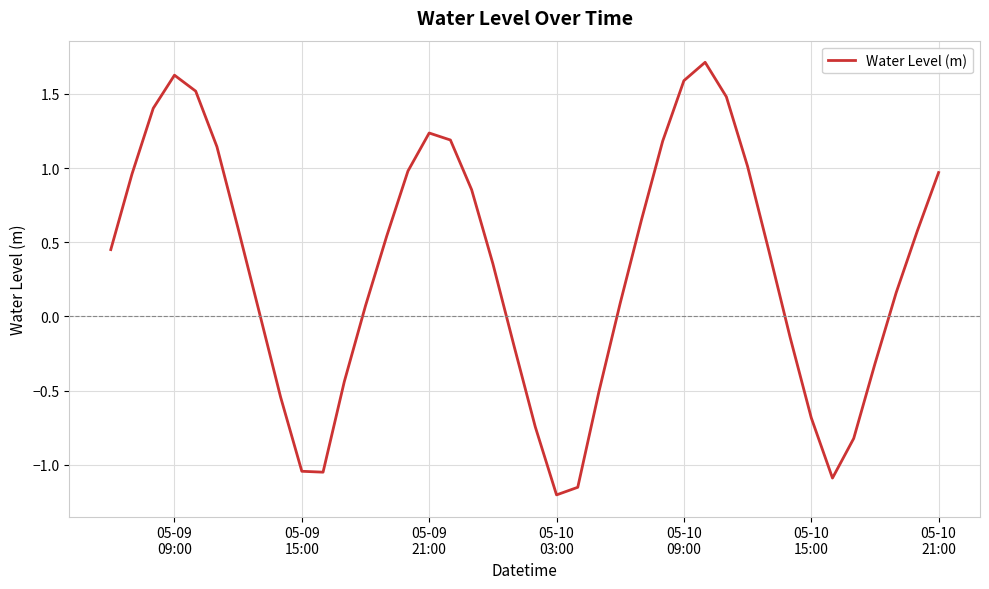

What is the sum of all values?

12.9